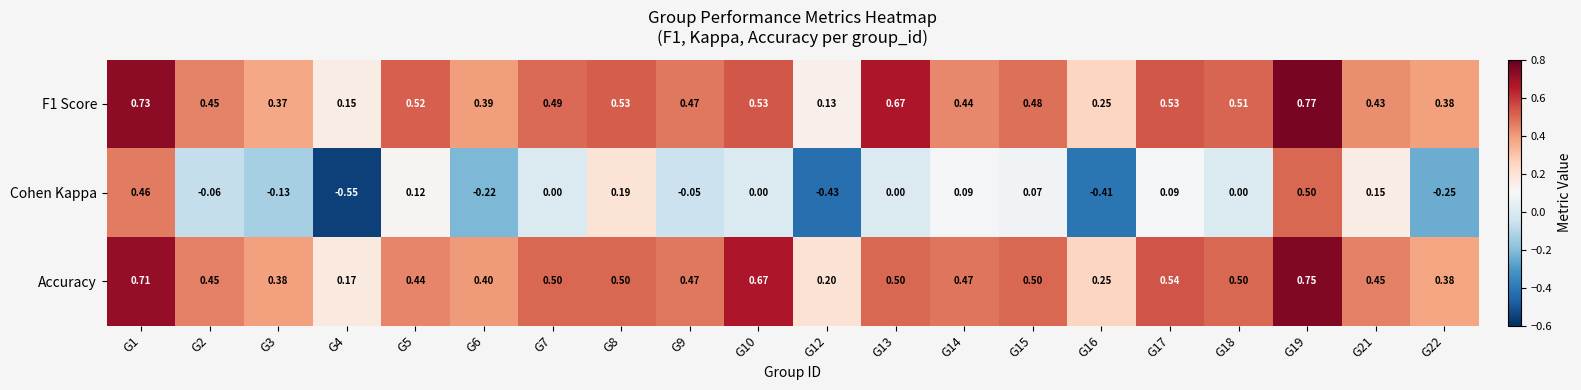

Is the value of Cohen Kappa at G17 greater than the value of Accuracy at G13?

No